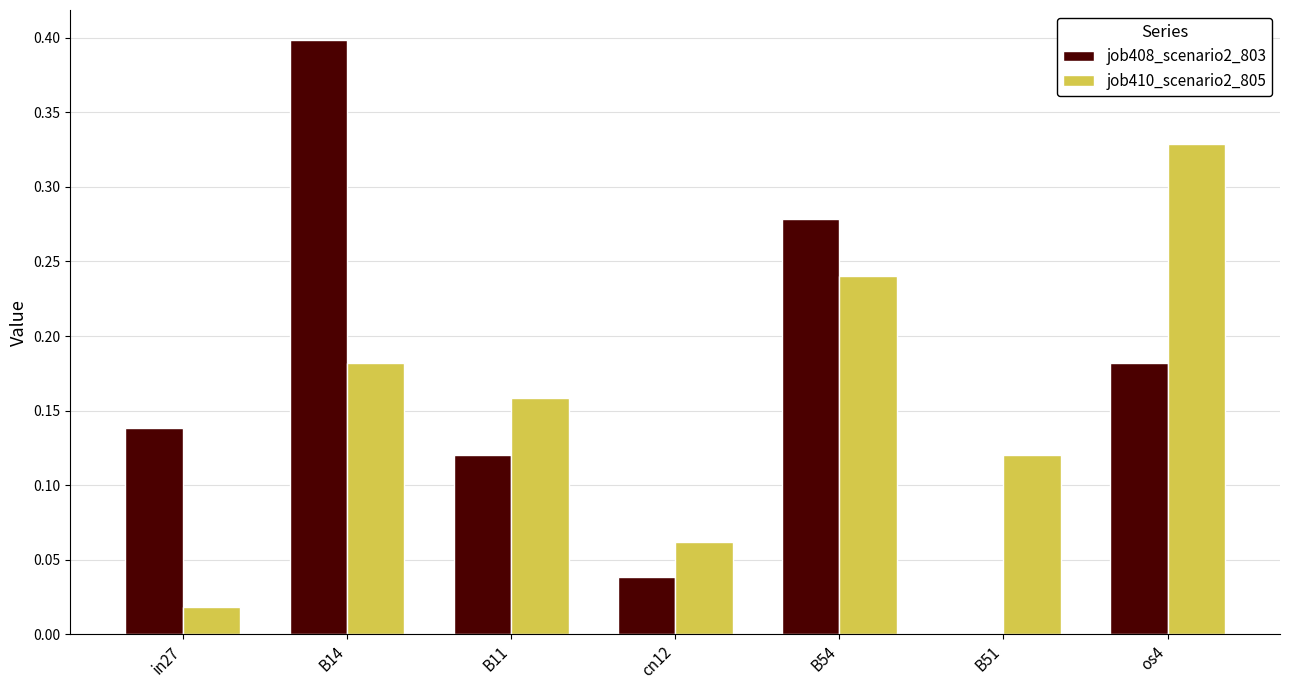

What is the total value across all series at B14?

0.6